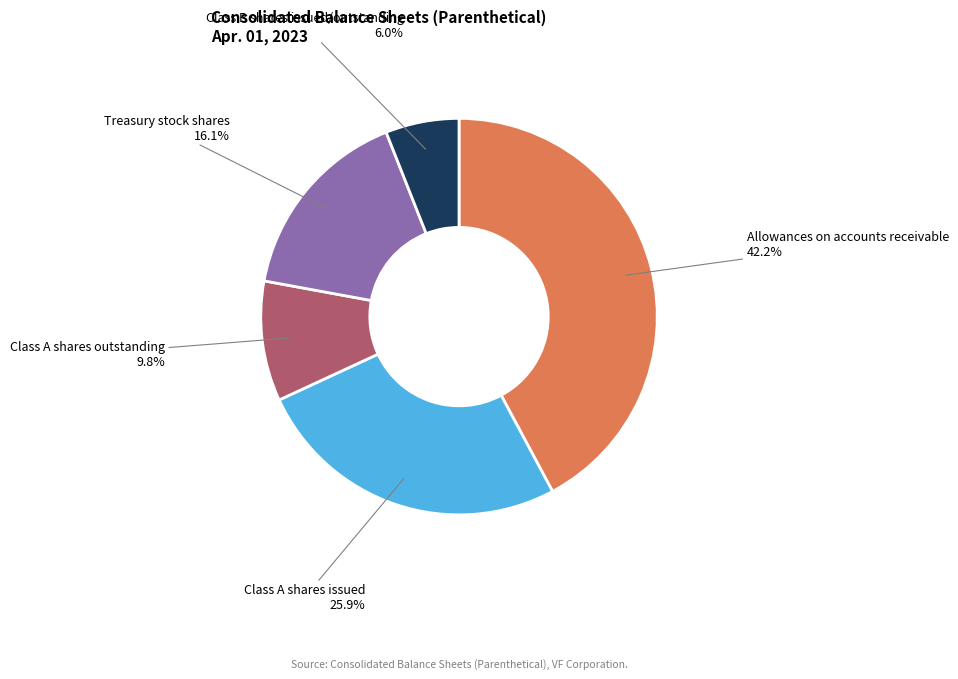

Is there a majority slice in this chart?

No